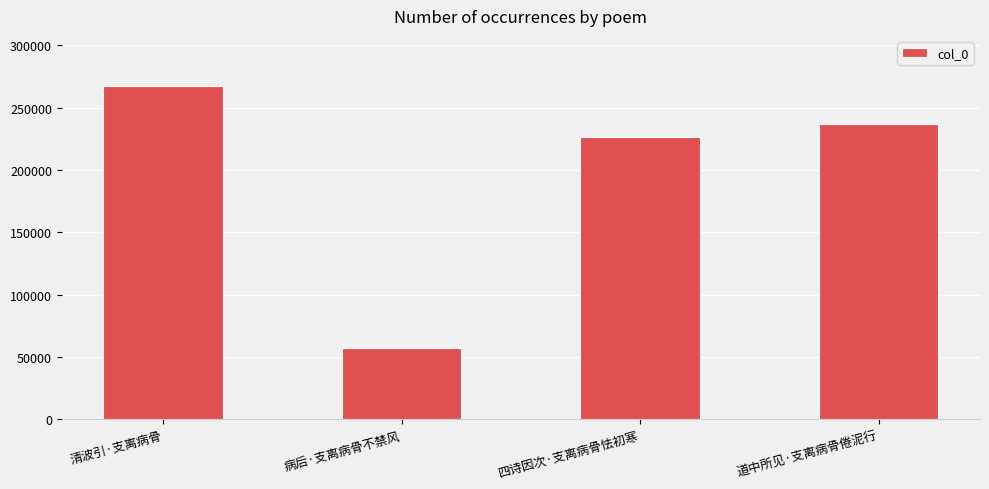

How many data points does each series have?

4